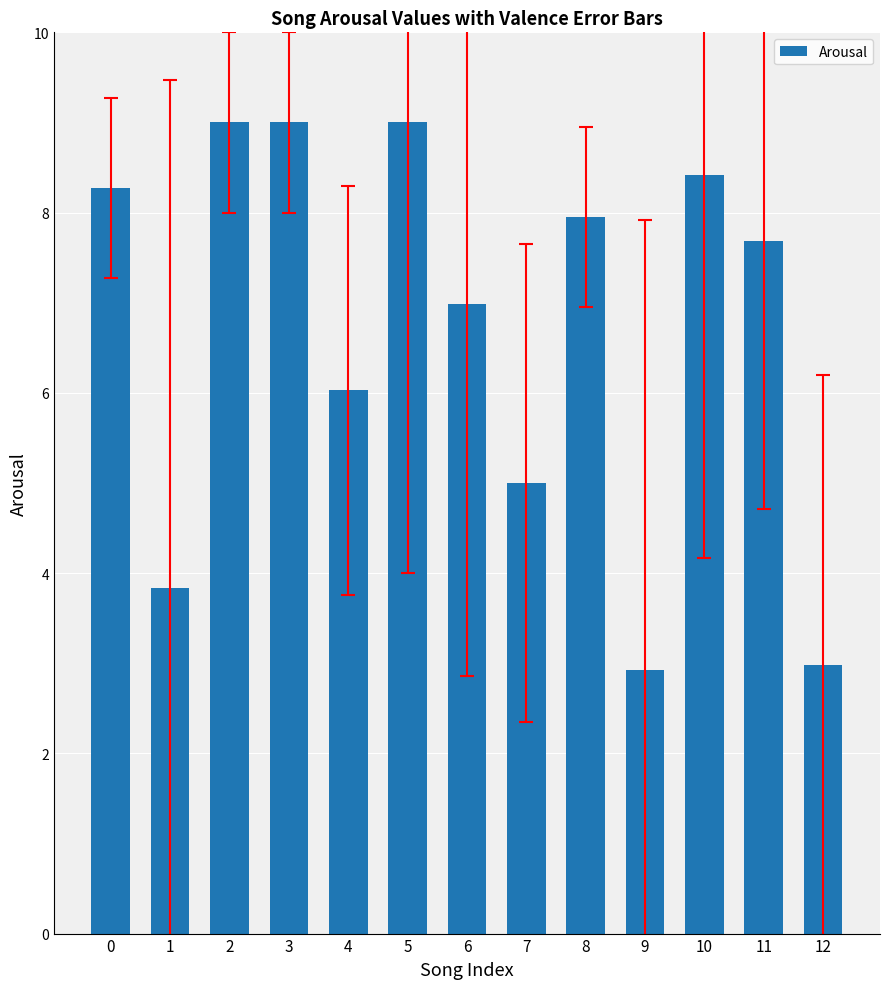

What is the value of the 11th bar from the left?

8.4